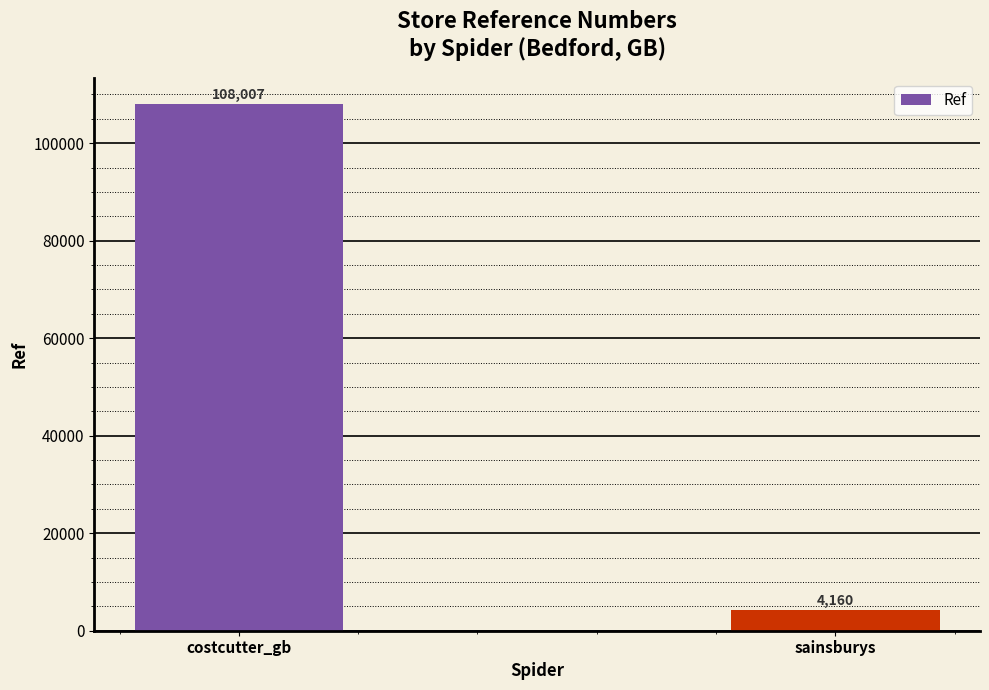

What is the average value?

56084